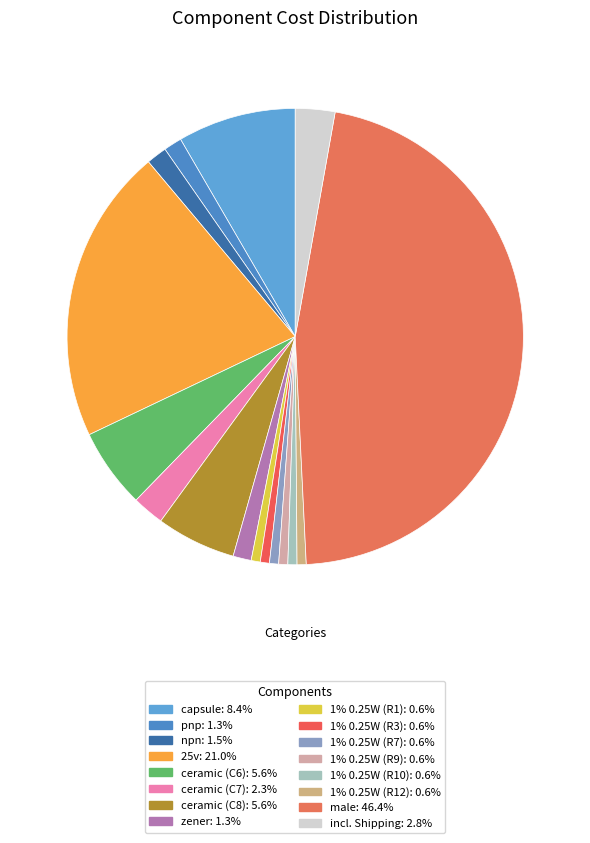

How many slices are in this pie chart?

16